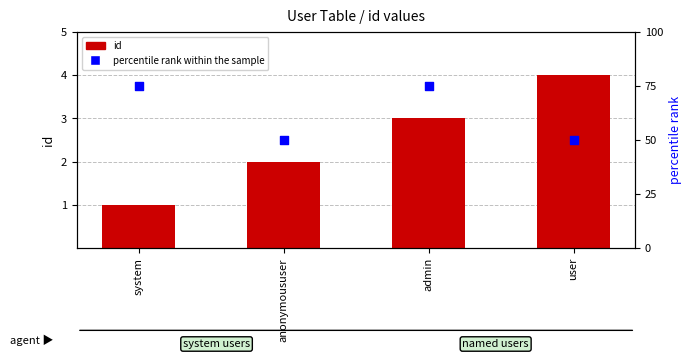

At which category is the sum across all series the highest?

admin